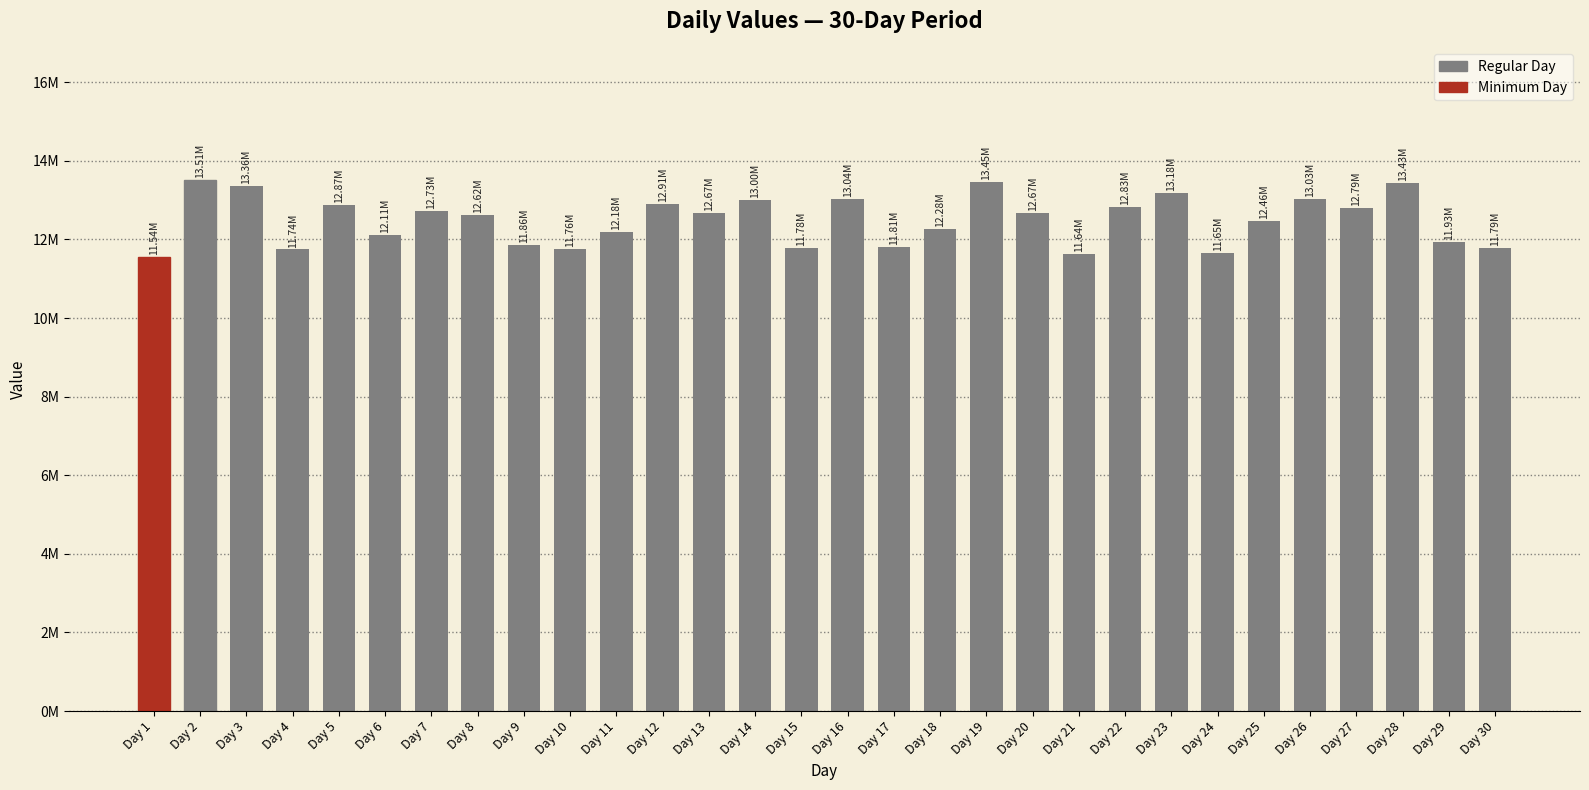

Which category has the lowest value across all series?

Day 1